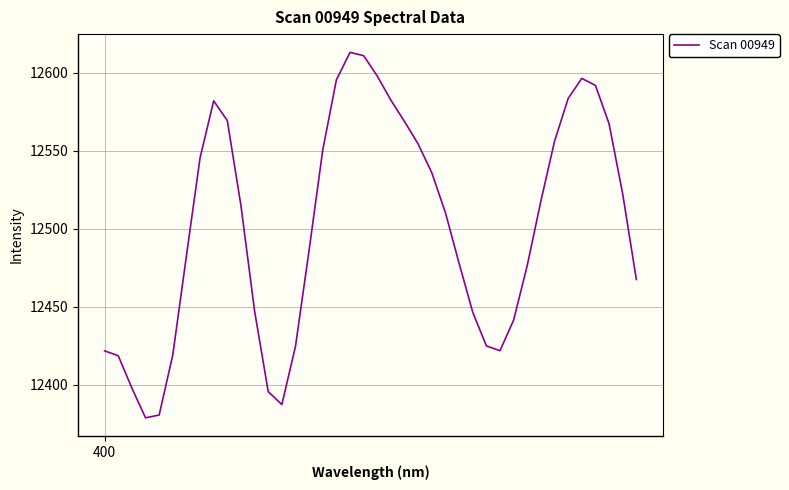

Does the chart display data point markers on the line(s)?

No